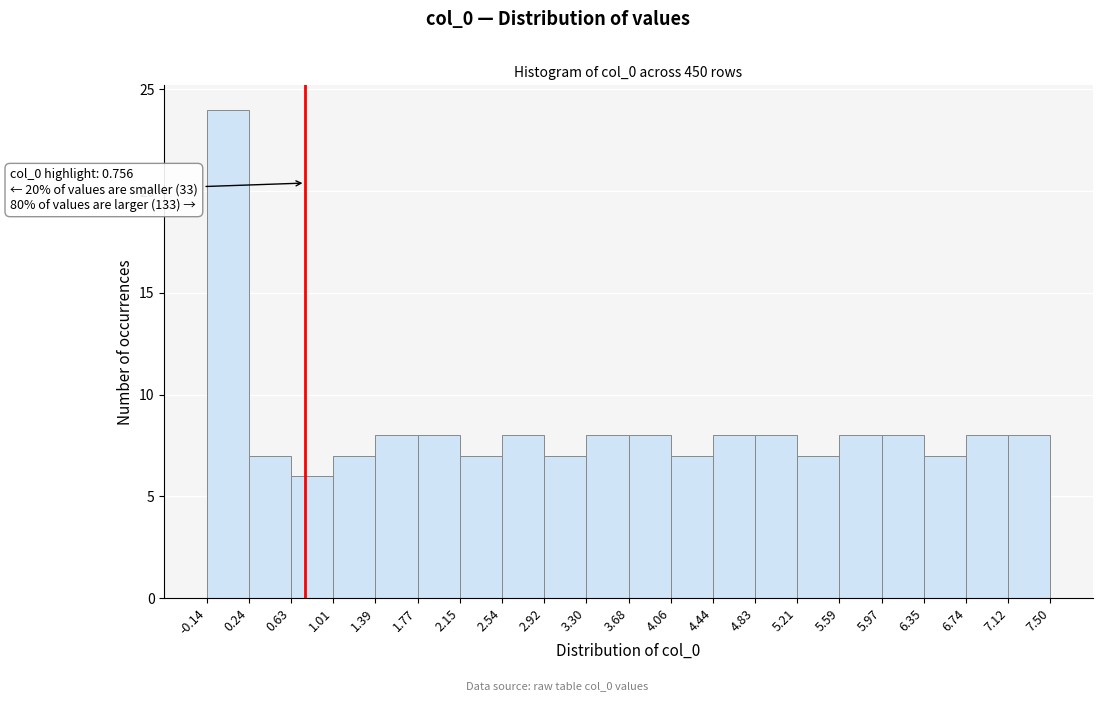

Over which range of the x-axis is the bar tallest?

-0.14 to 0.24